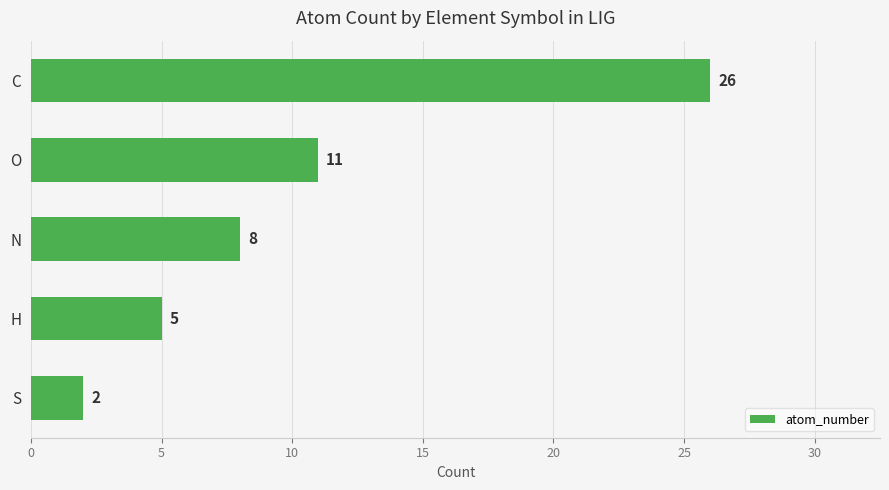

Reading top to bottom, what are all the values shown in this chart?

26	11	8	5	2